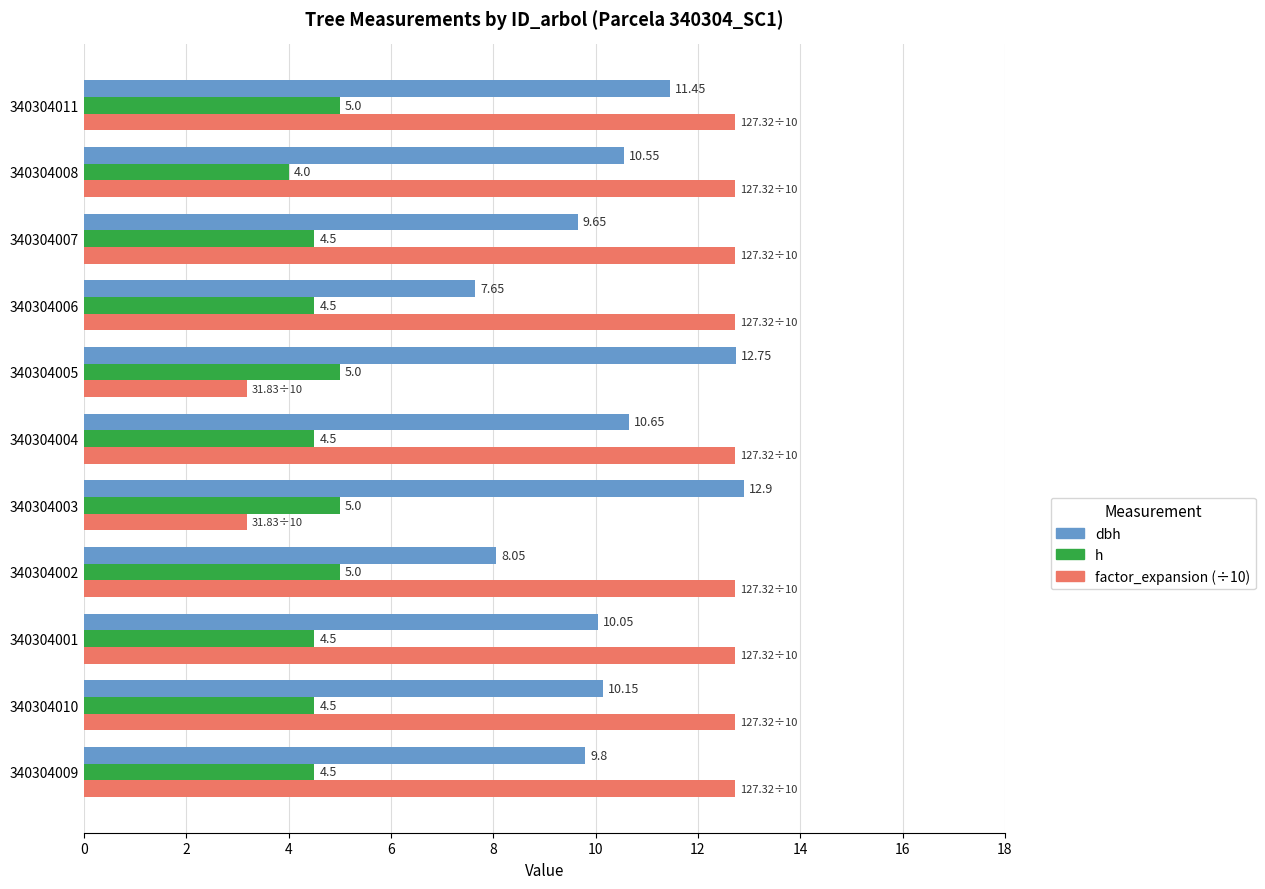

Which series has the largest range (max minus min)?

factor_expansion (÷10)